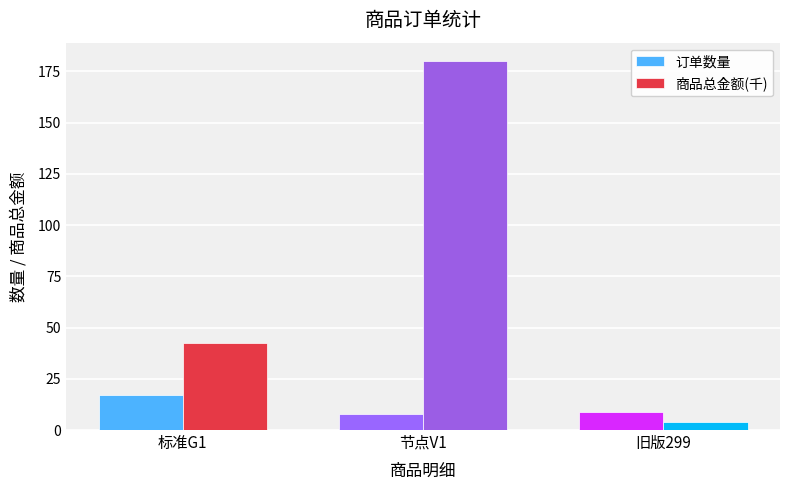

The value of 商品总金额(千) at 节点V1 is 180.0. True or false?

True